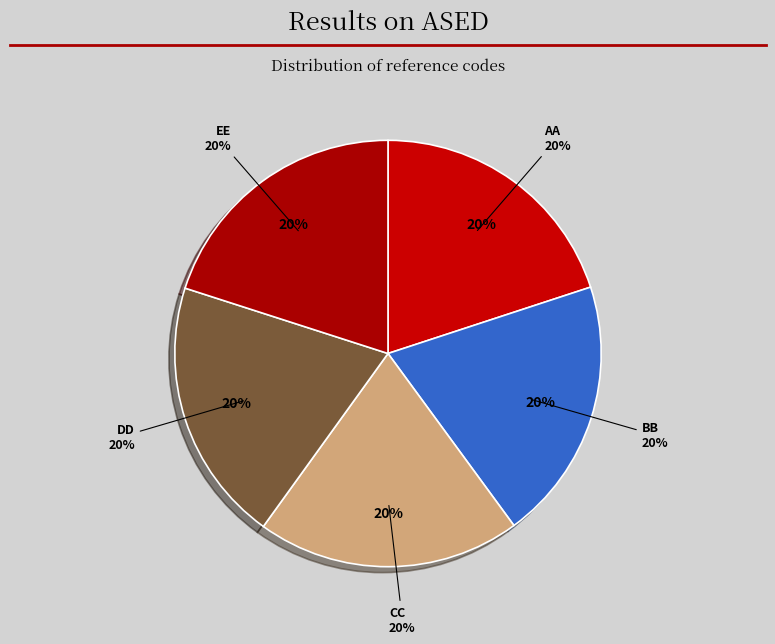

Rank the categories by value from highest to lowest.

EE, DD, CC, BB, AA